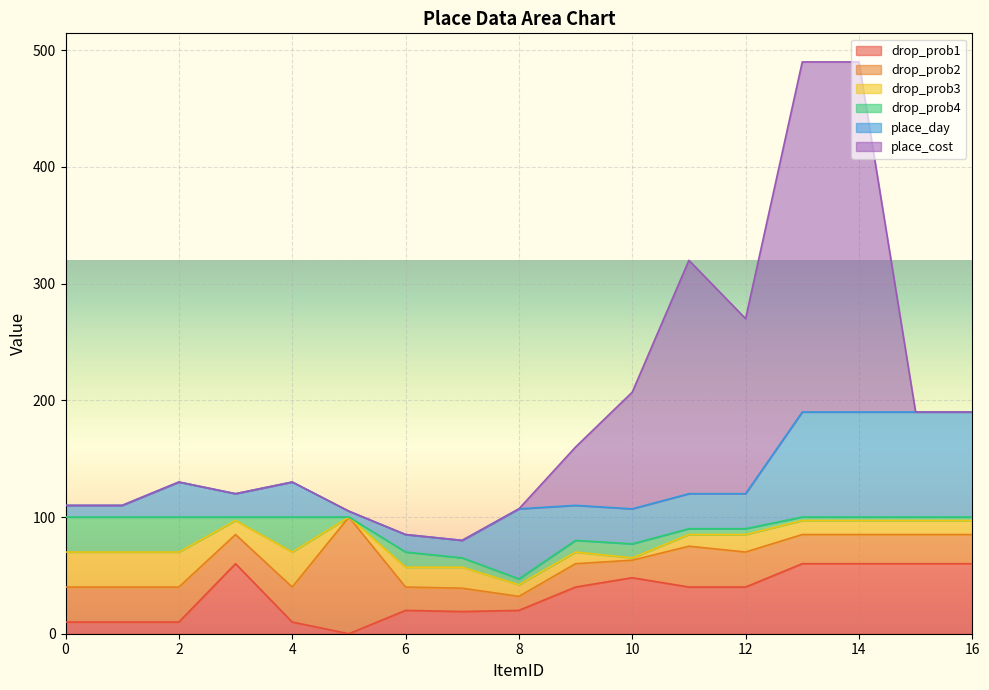

What are all the series names shown in the legend?

drop_prob1, drop_prob2, drop_prob3, drop_prob4, place_day, place_cost